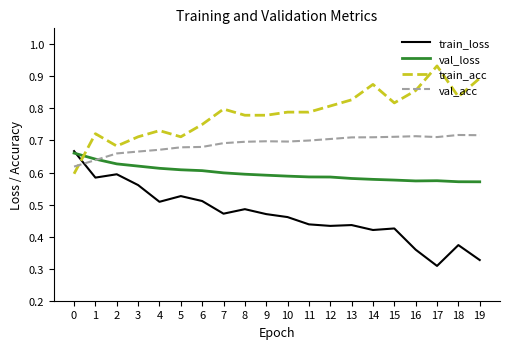

Which label corresponds to the largest value in the chart?

17